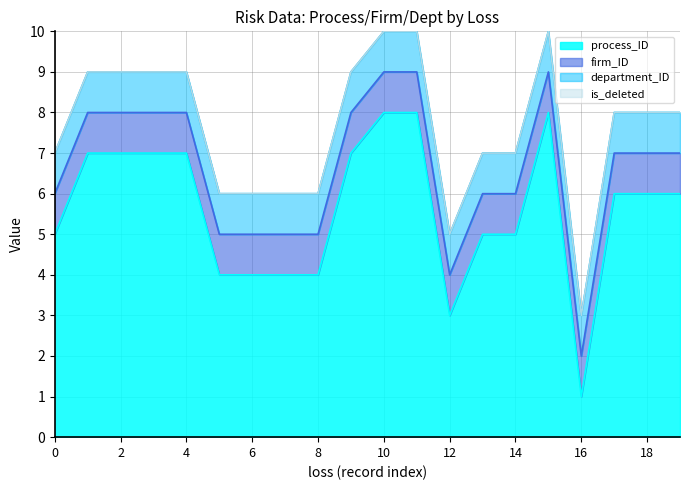

At 0, list the series in order from smallest to largest.

is_deleted, firm_ID, department_ID, process_ID